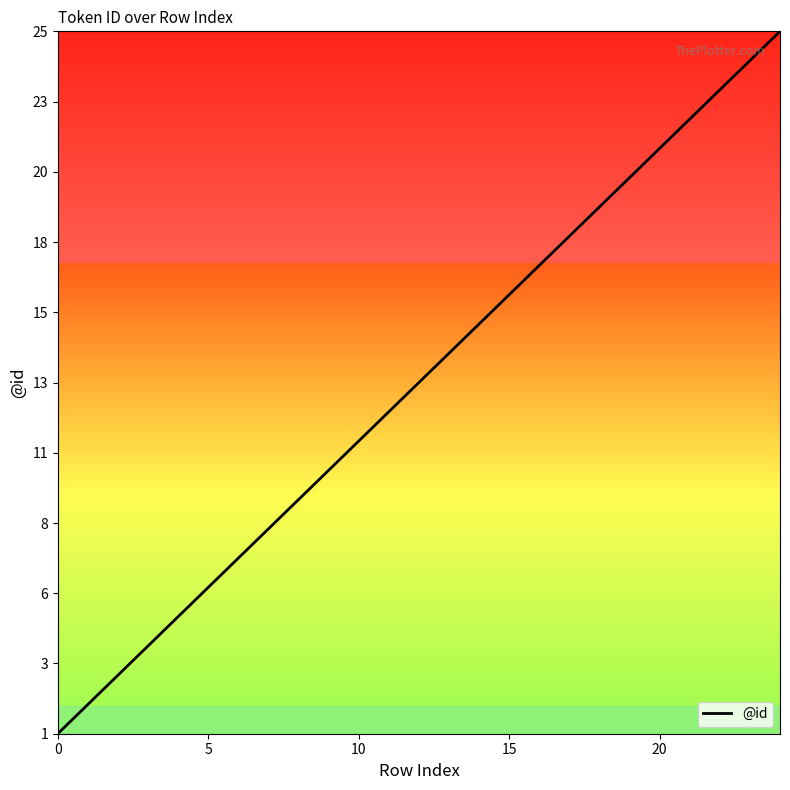

Does the chart display data point markers on the line(s)?

No